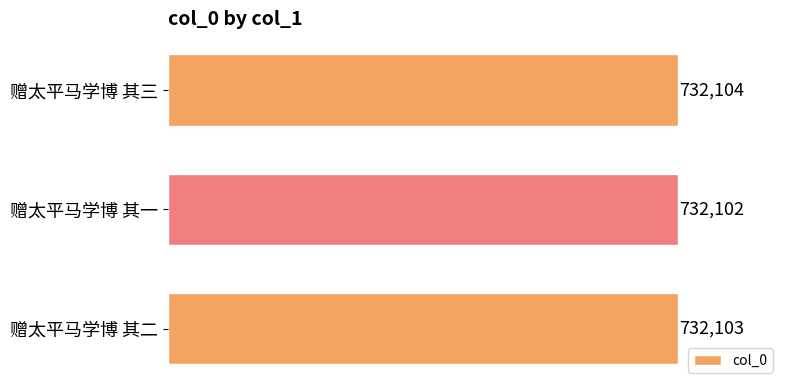

What is the value of the 1st bar from the top?

732104